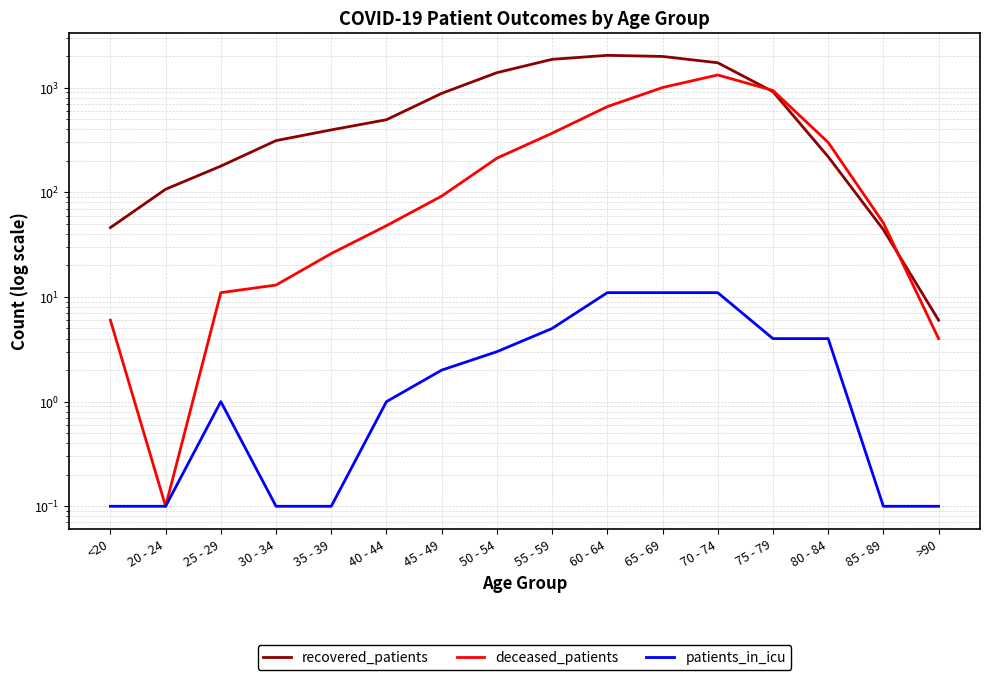

What is the lowest value of the patients_in_icu series?

0.1